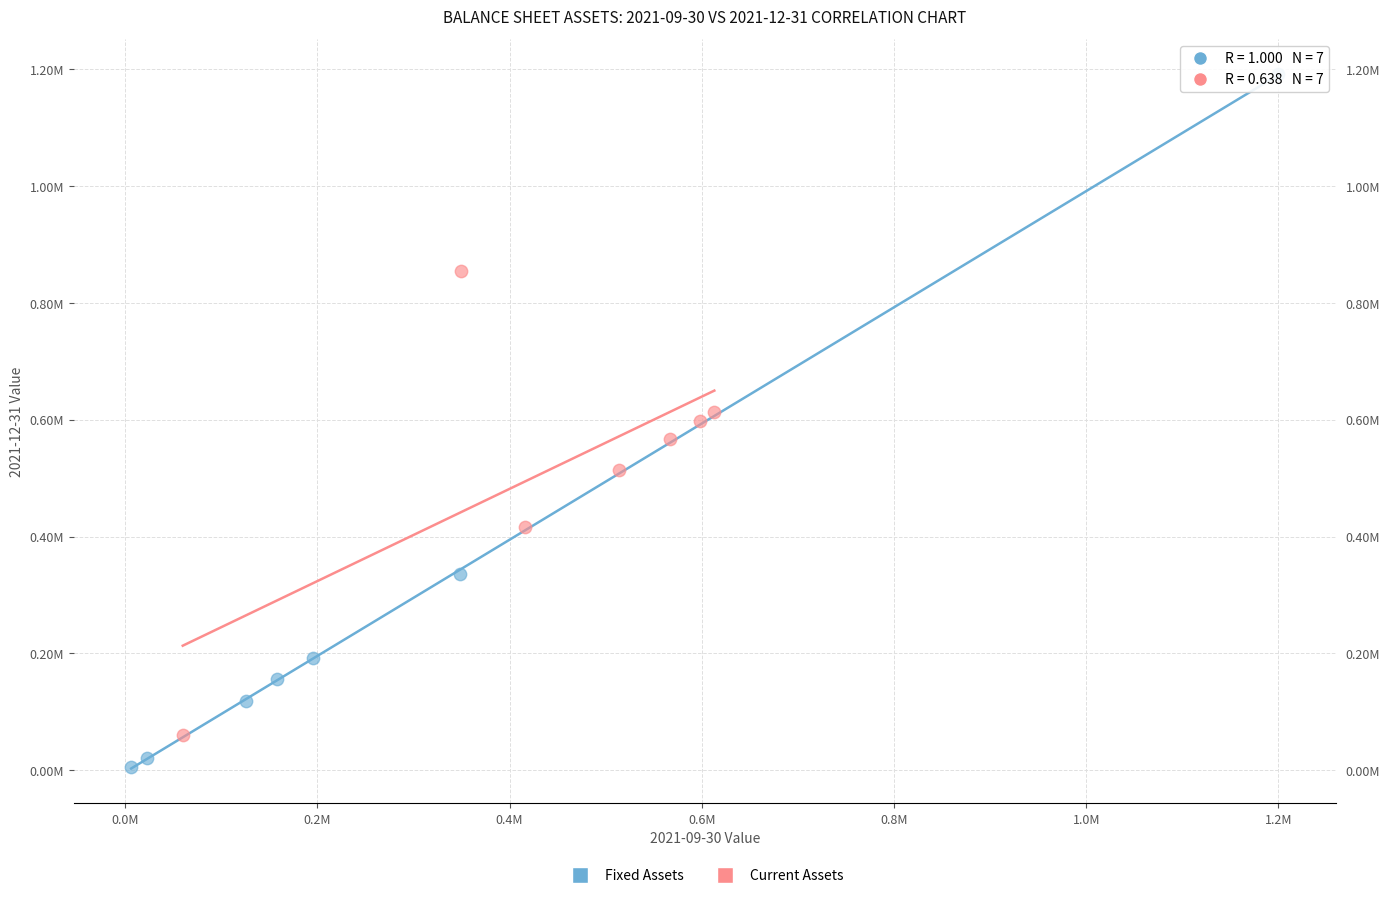

Which series contains the lowest Y value?

Fixed Assets